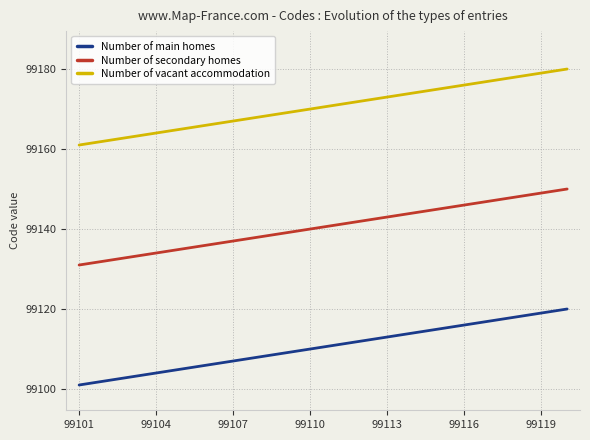

What is the maximum value shown in the chart?

99180